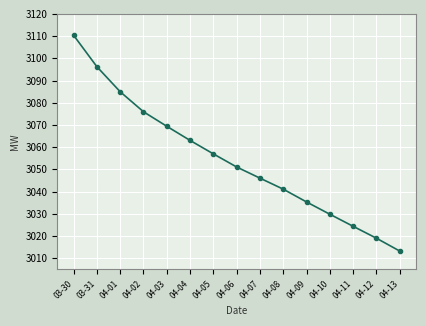

What is the label of the 14th point from the left?

04-12